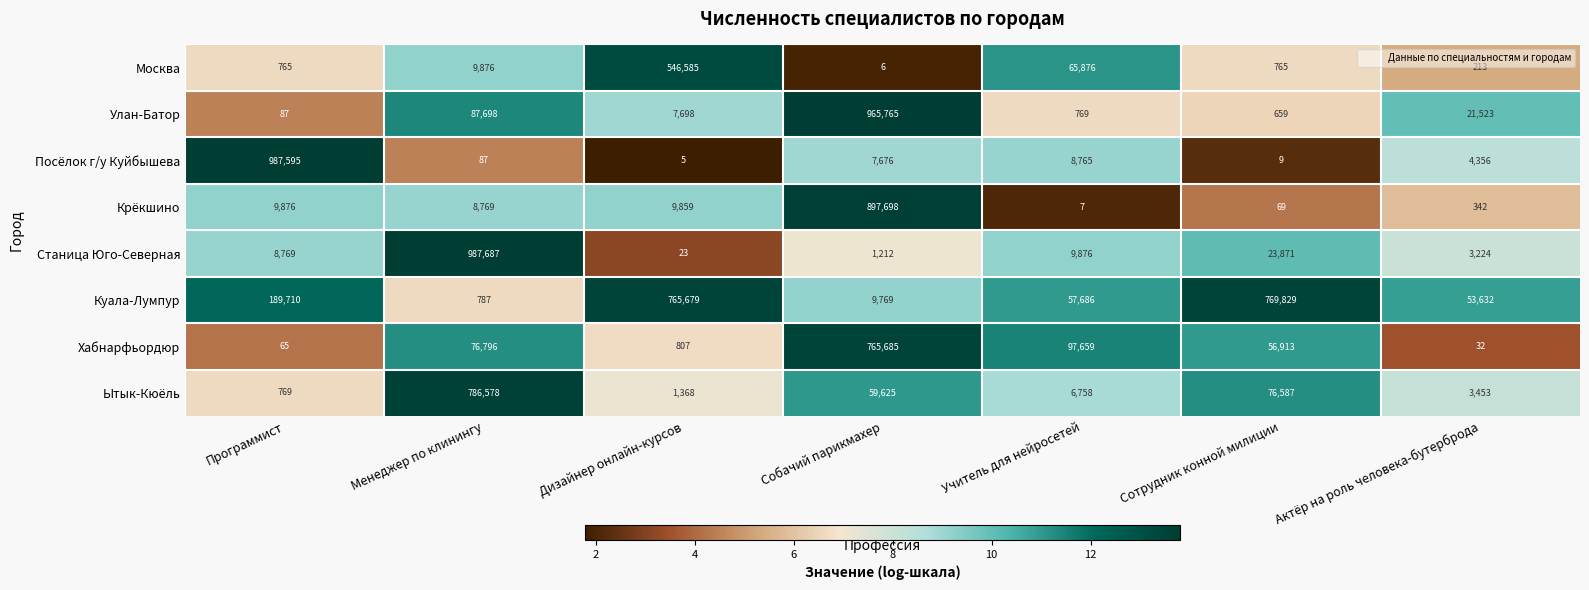

What is the greatest value displayed?

987687